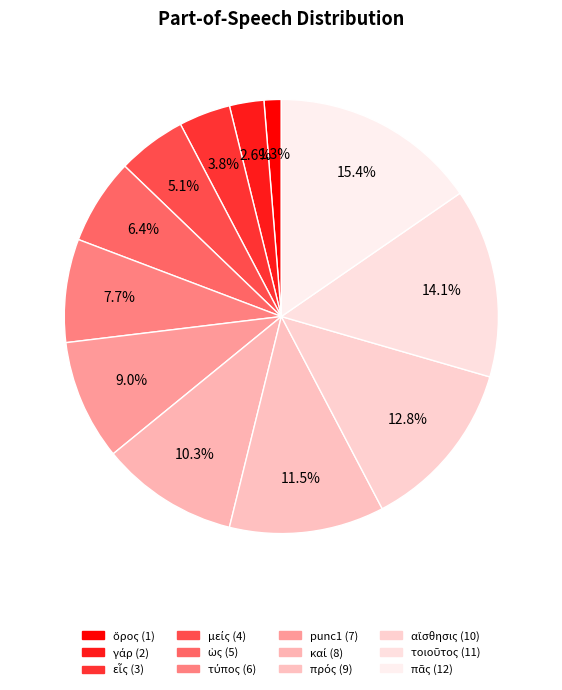

To the nearest percent, what portion does αἴσθησις represent?

13%